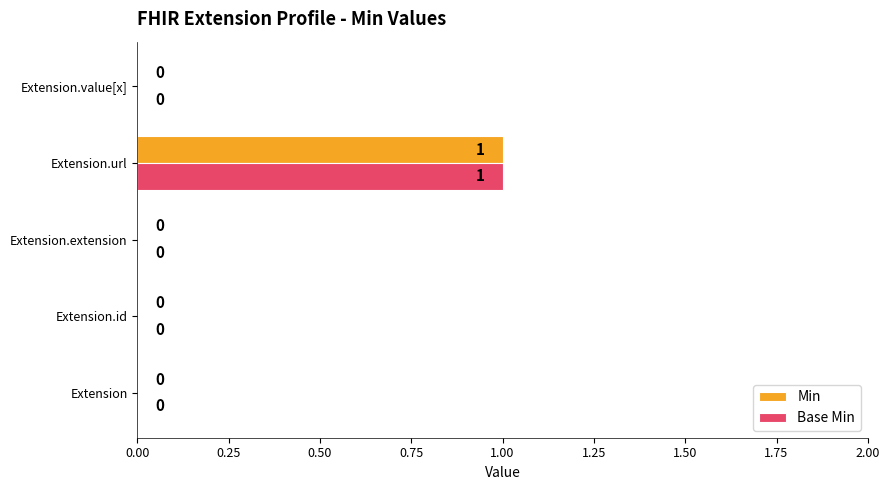

The value of Min at Extension is 0. True or false?

True